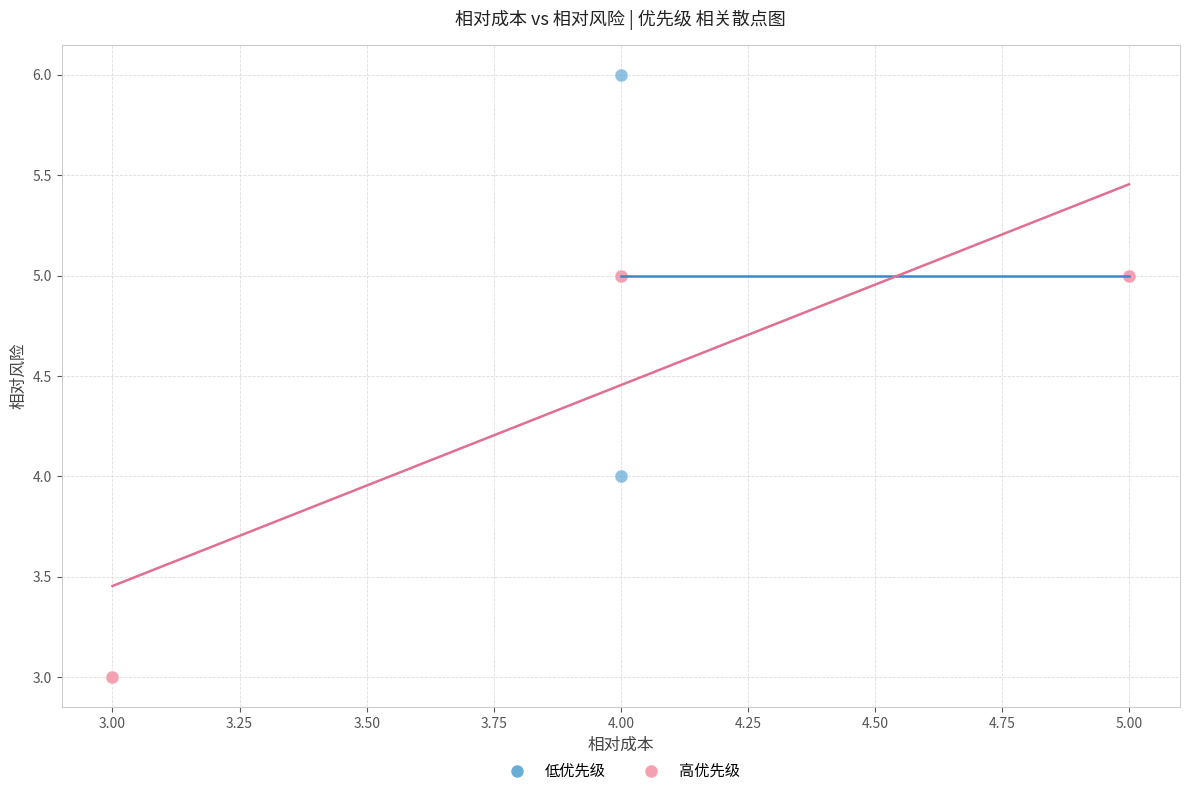

What are all the series names shown in the legend?

低优先级, 高优先级